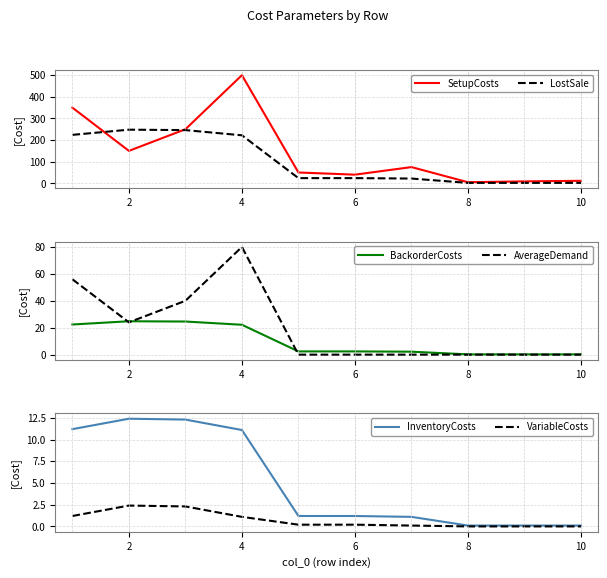

How many lines are shown in the chart?

6